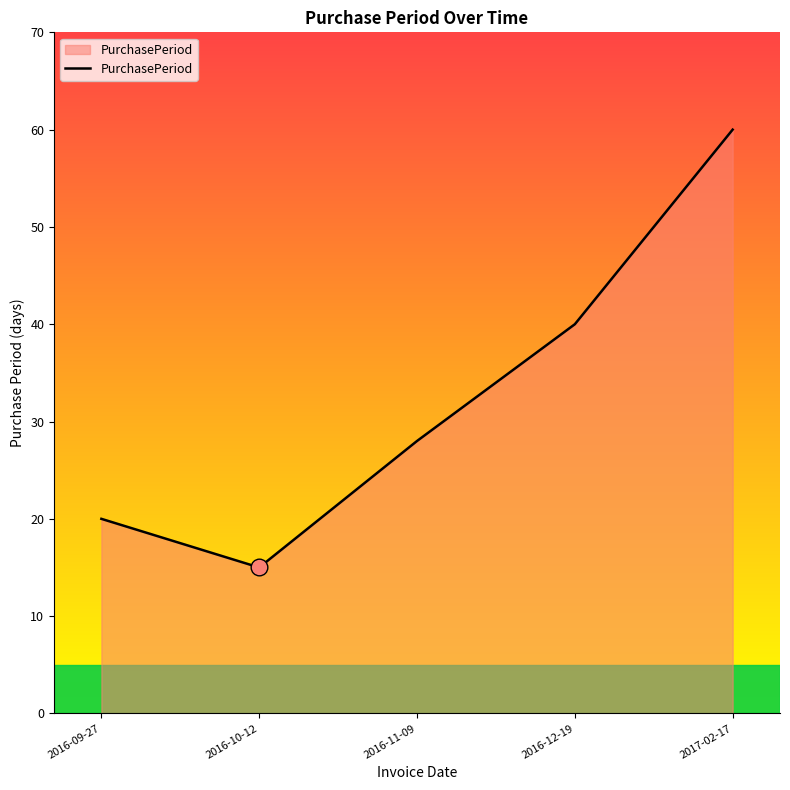

The value at 2016-09-27 is 32. True or false?

False